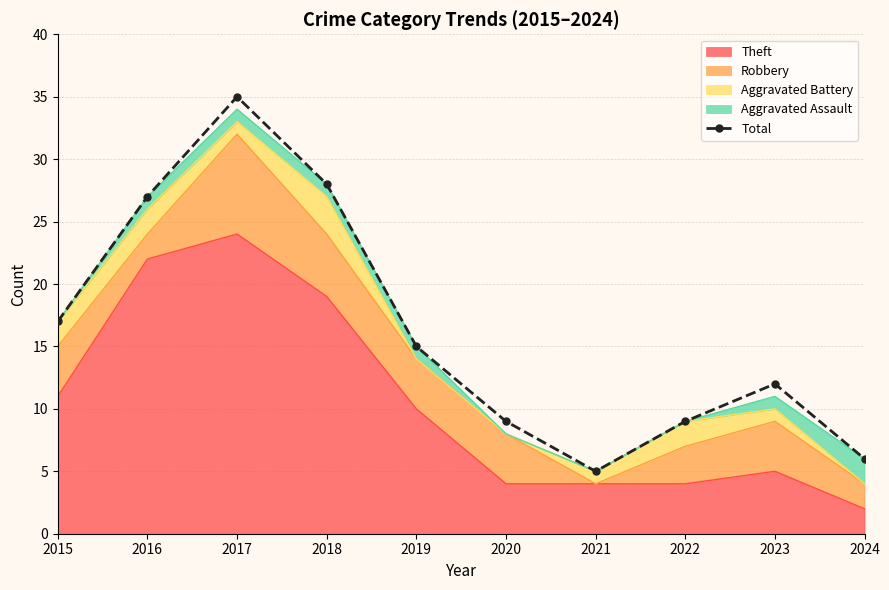

What is the sum of the values at 2024 and 2016?

33